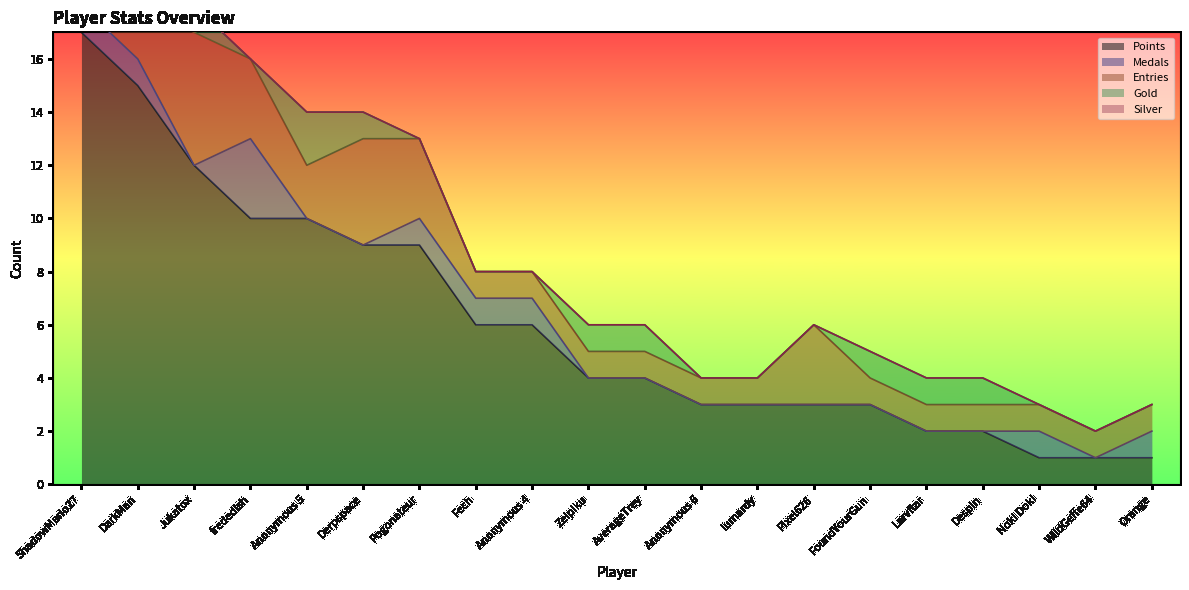

How many lines are shown in the chart?

5